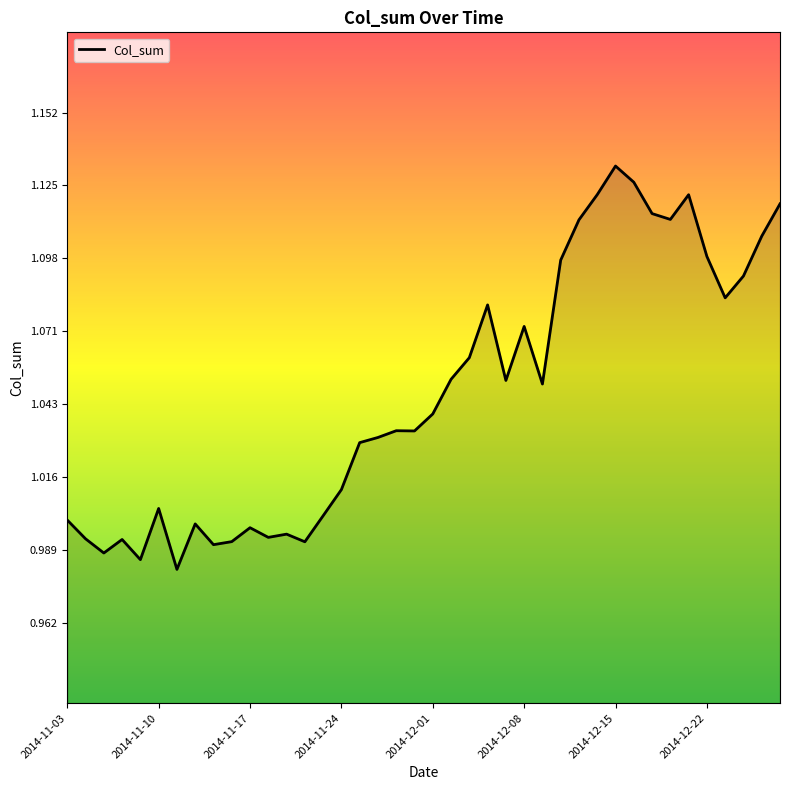

Which label corresponds to the largest value in the chart?

2014-12-15